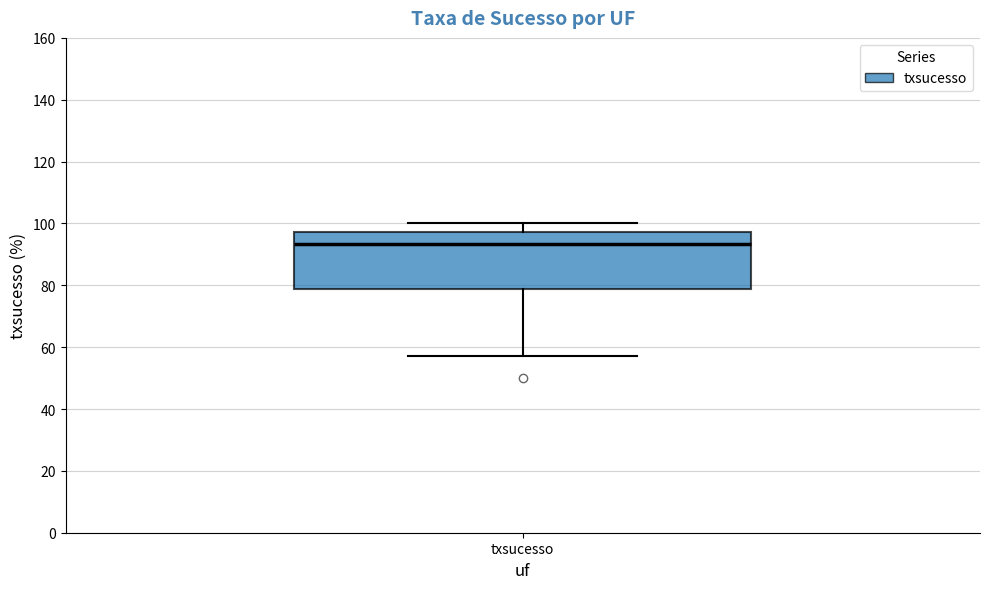

Transcribe this box plot: give where the median line is, the range the box spans, and where the two whiskers end, as read against the y-axis. The values are not printed on the chart, so give them approximately, as read against the axis.

median 94, box 78 to 98, whiskers 58 to 100